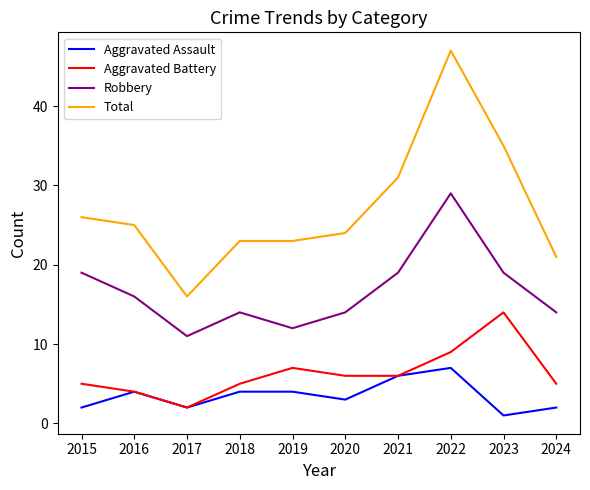

What is the minimum value shown in the chart?

1